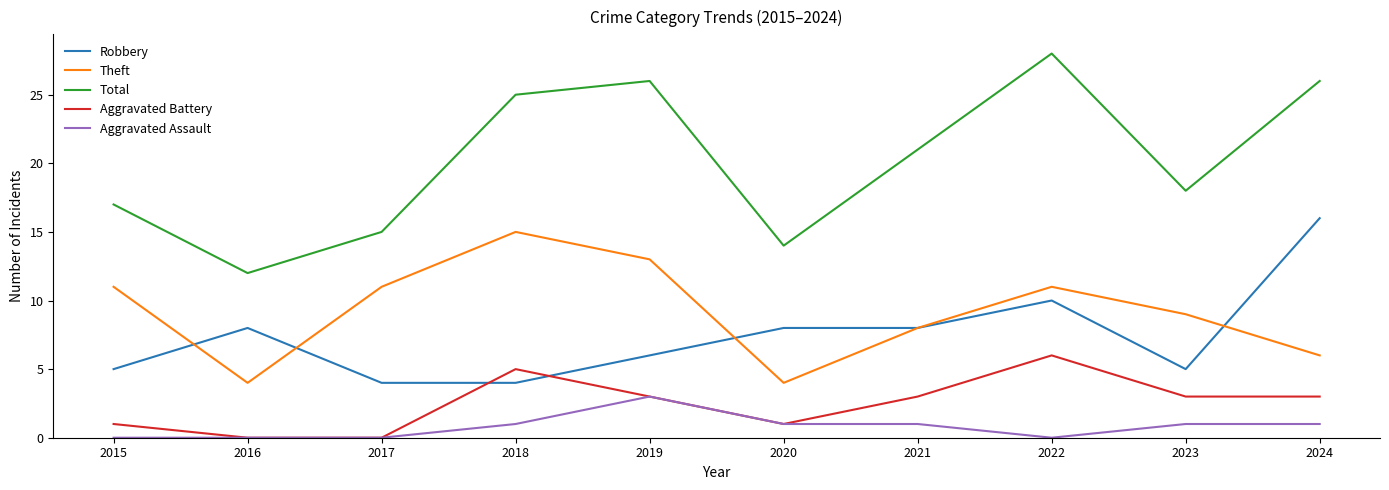

How many interior local valleys does the Total series have?

3